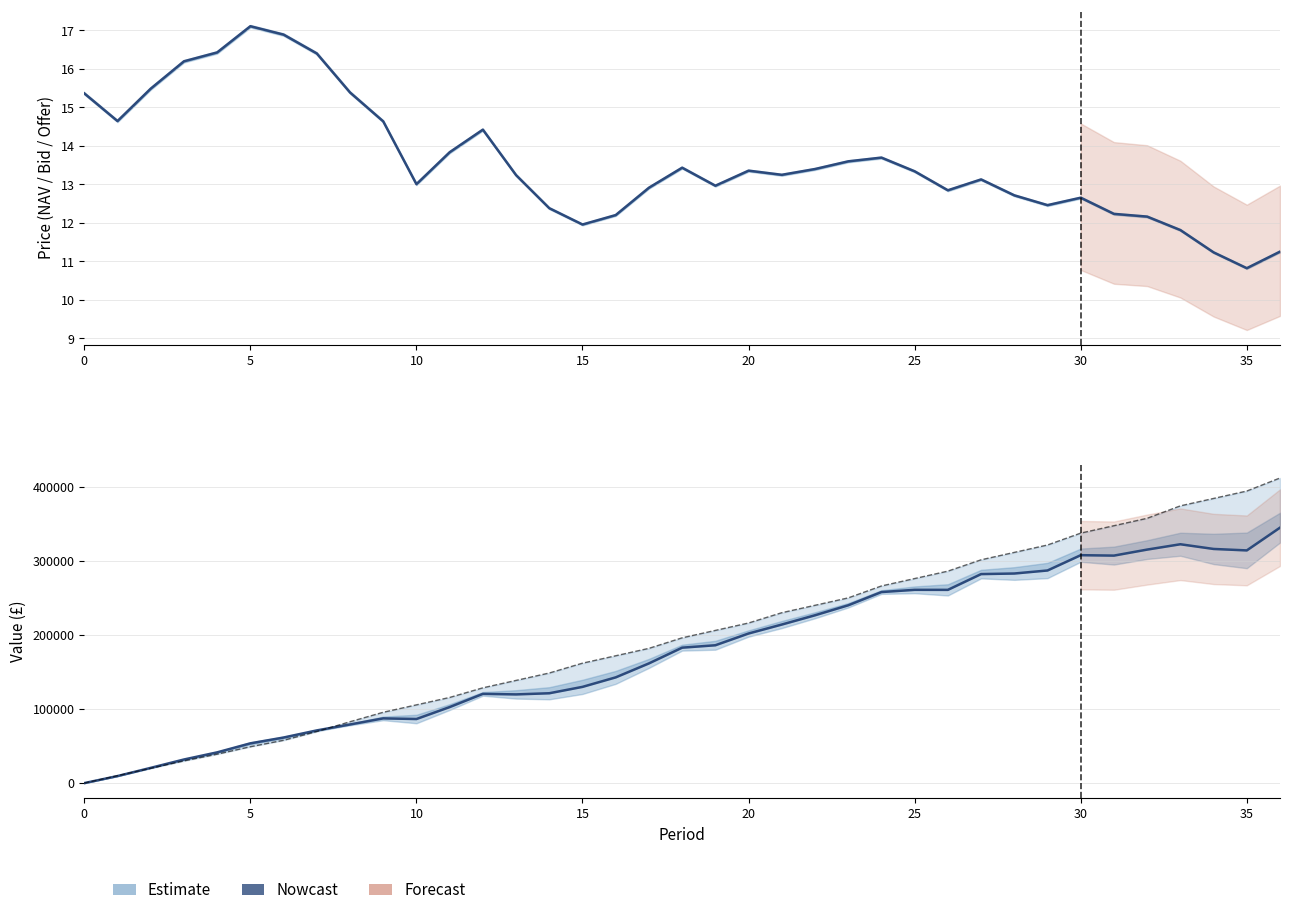

How many intersections are there between Total Cost and NAV?

1